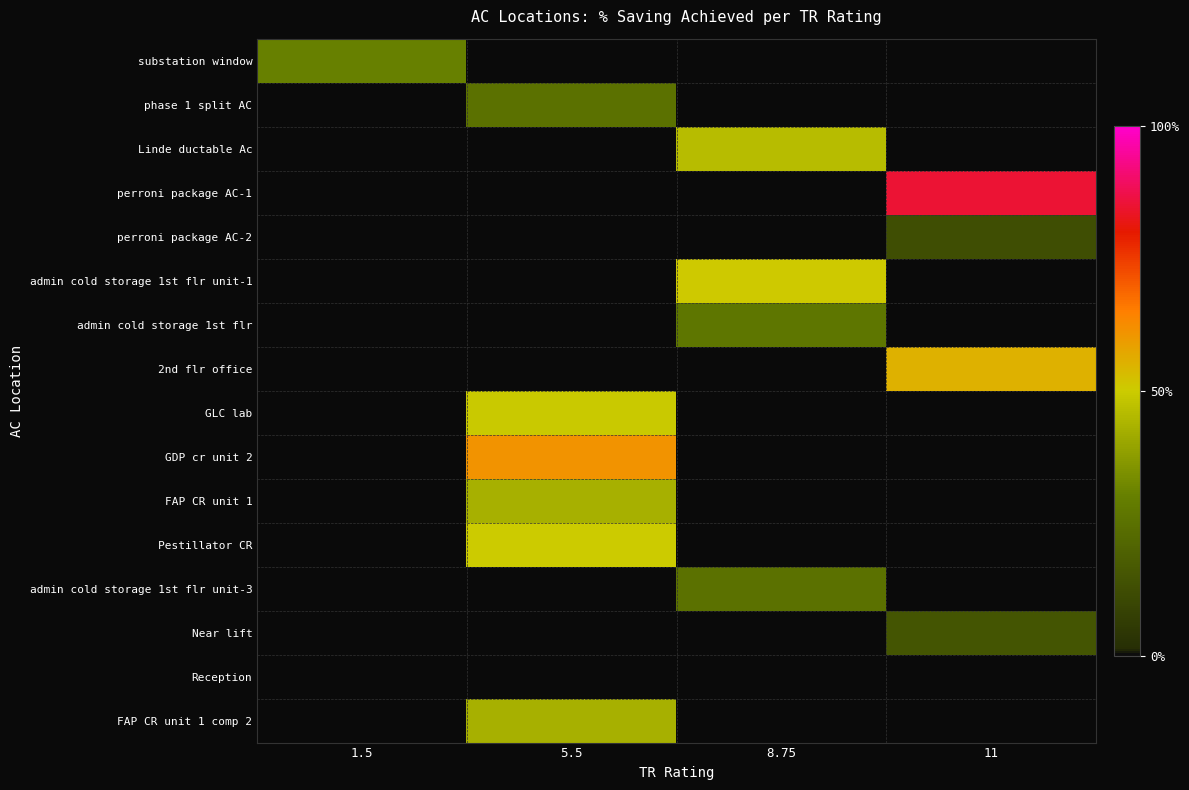

Which series has the largest total across all categories?

perroni package AC-1